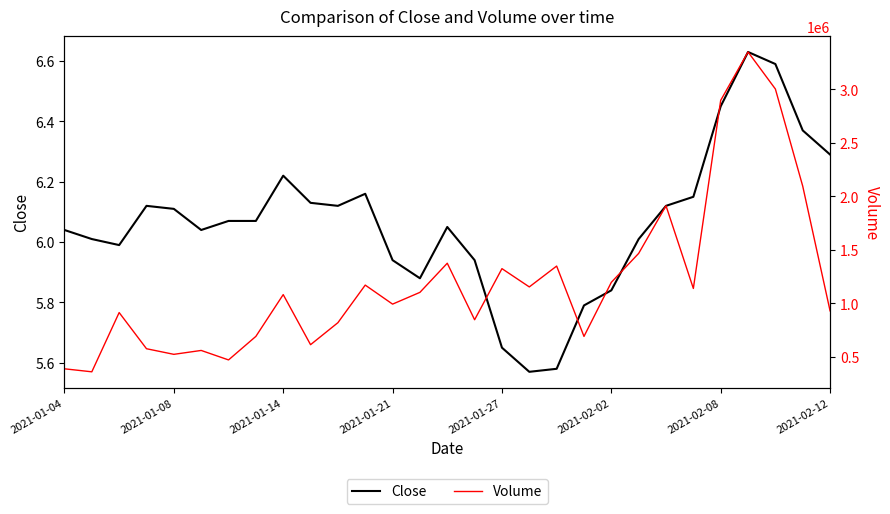

What is the average value of the Volume series?

1206658.6